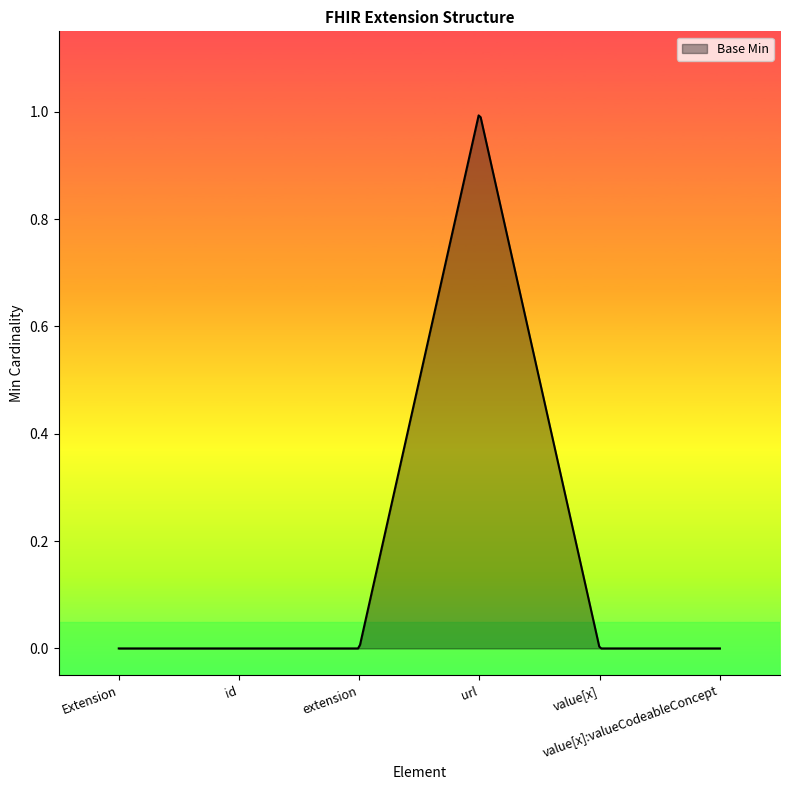

Does the chart display data point markers on the line(s)?

No